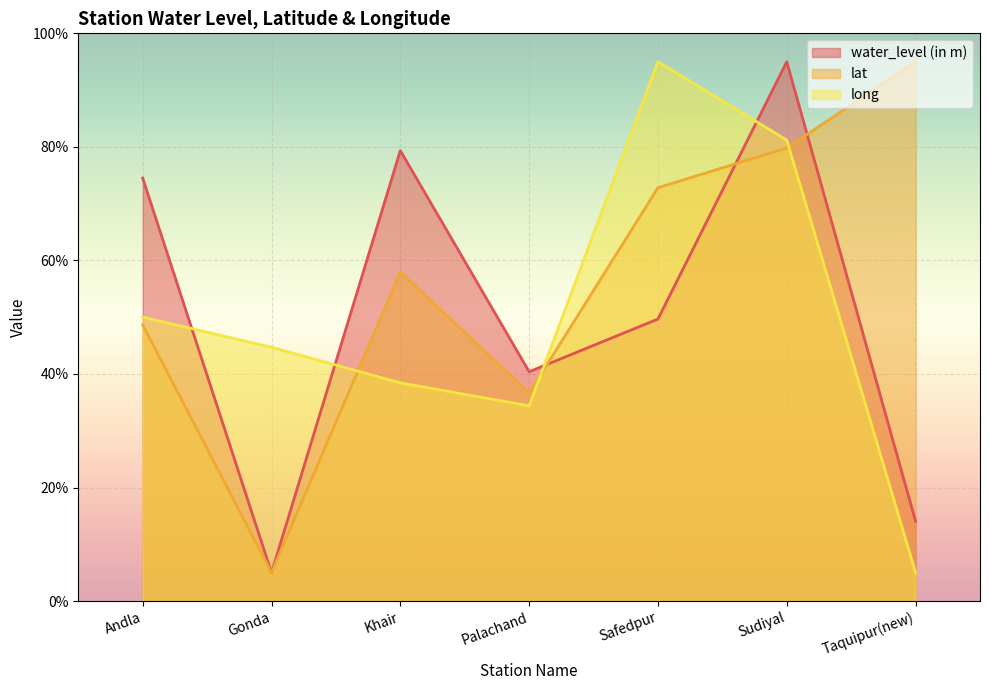

At which label does long reach its minimum?

Taquipur(new)